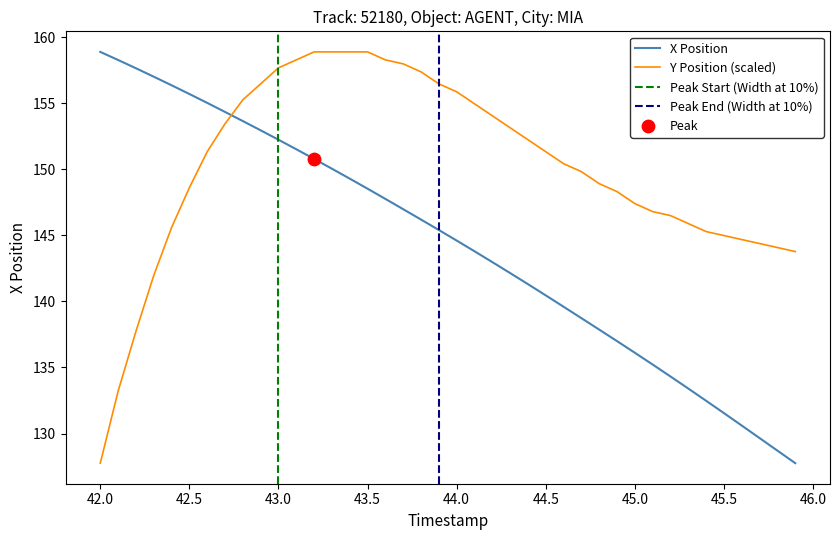

What is the lowest value of the Y Position (scaled) series?

127.8